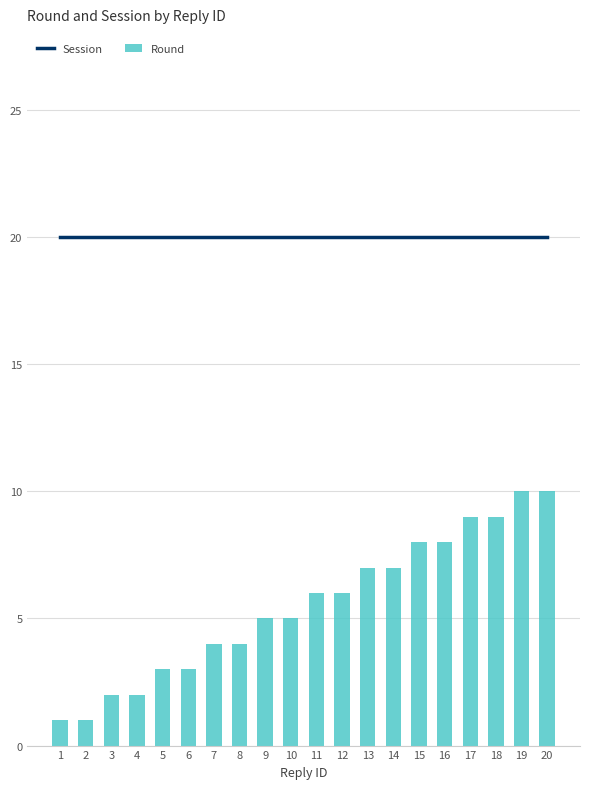

True or false: Session has a value of 33 at 3.

False